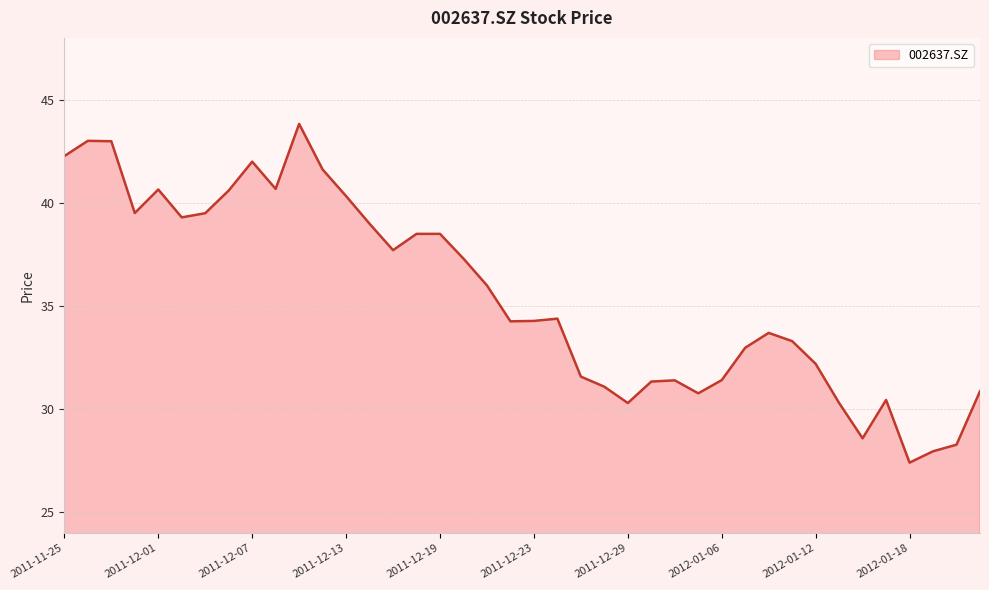

What is the difference between the maximum and minimum values?

16.4